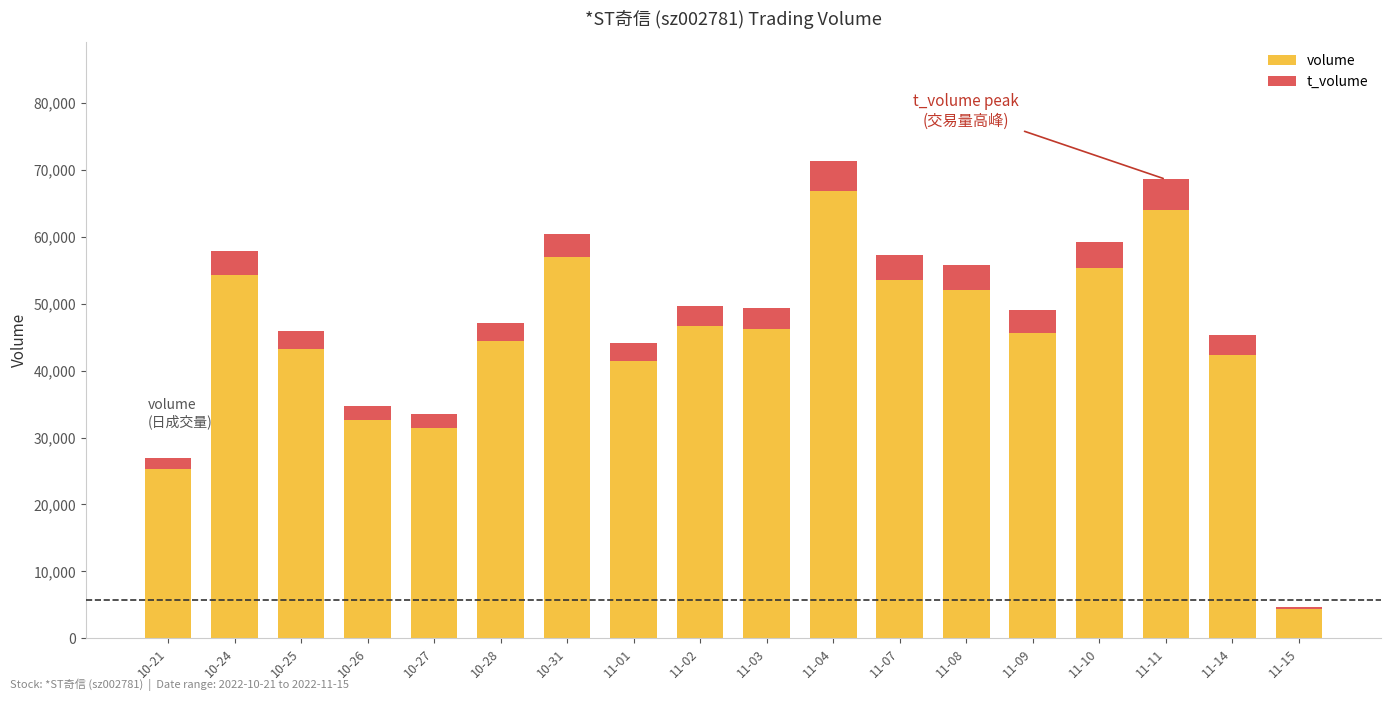

Which category has the highest value in the volume series?

11-04